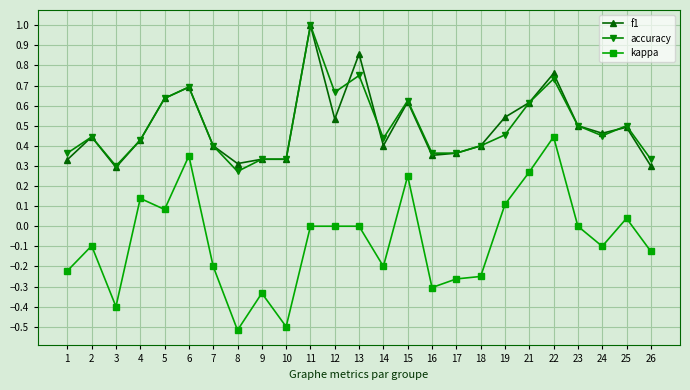

The value of accuracy at 7 is 0.4. True or false?

True